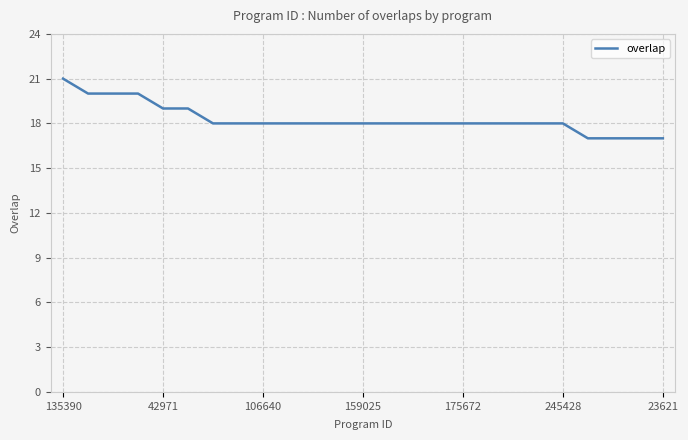

What is the average value?

18